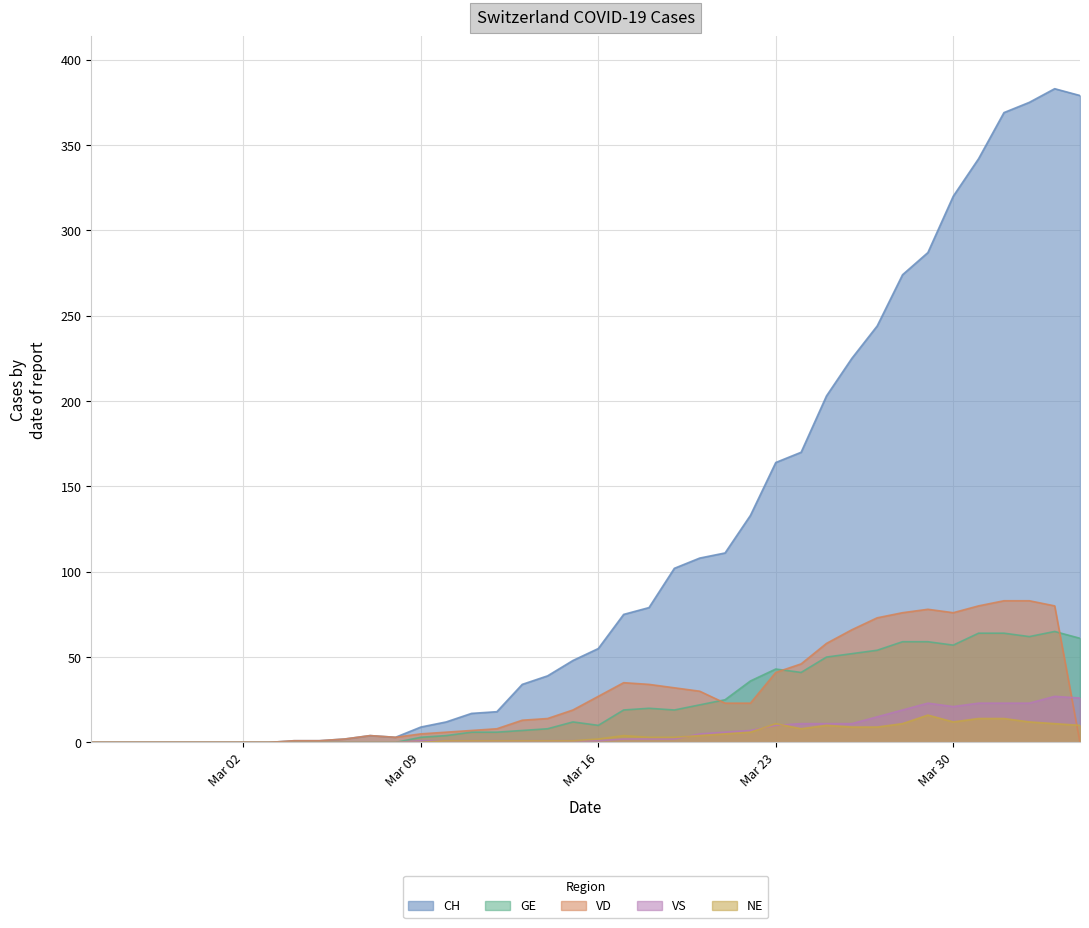

Reading left to right, what are all the values shown in this chart?

CH: 0	0	0	0	0	0	0	0	1	1	2	4	3	9	12	17	18	34	39	48	55	75	79	102	108	111	133	164	170	203	225	244	274	287	320	342	369	375	383	379
GE: 0	0	0	0	0	0	0	0	0	0	0	0	0	3	4	6	6	7	8	12	10	19	20	19	22	25	36	43	41	50	52	54	59	59	57	64	64	62	65	61
VD: 0	0	0	0	0	0	0	0	1	1	2	4	3	5	6	7	8	13	14	19	27	35	34	32	30	23	23	41	46	58	66	73	76	78	76	80	83	83	80	0
VS: 0	0	0	0	0	0	0	0	0	0	0	0	0	1	1	1	1	1	1	1	1	2	2	2	5	6	7	10	11	11	11	15	19	23	21	23	23	23	27	26
NE: 0	0	0	0	0	0	0	0	0	0	0	0	0	0	1	1	1	1	1	1	2	4	3	3	4	5	6	11	8	10	9	9	11	16	12	14	14	12	11	10